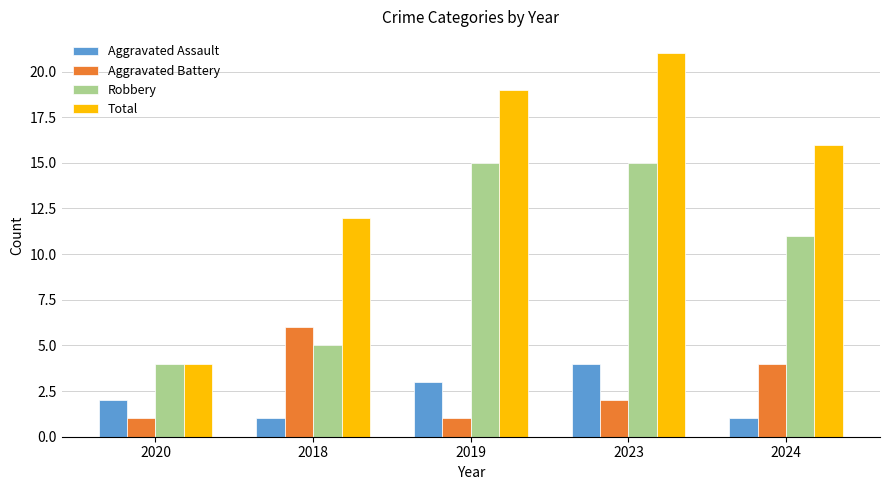

The value of Robbery at 2020 is 5. True or false?

False